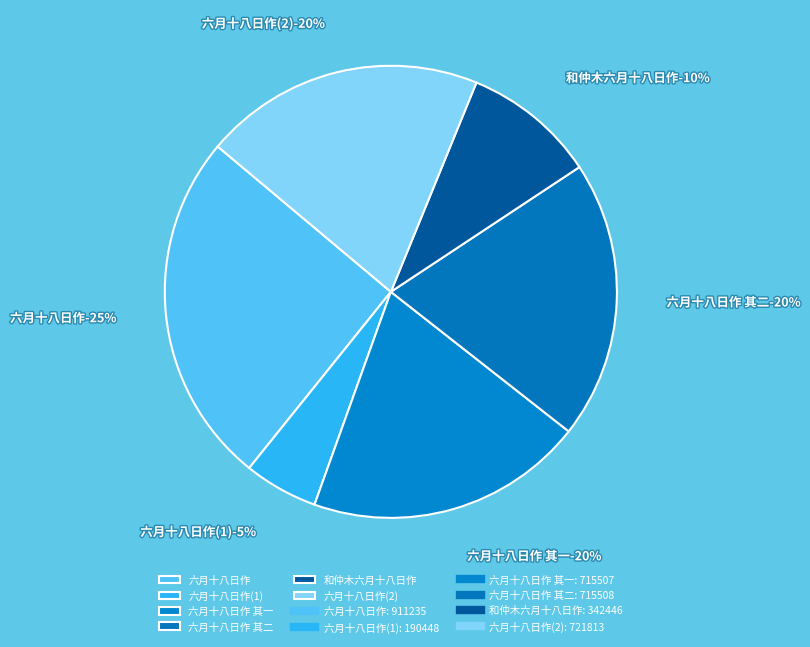

How many segments does this pie chart have?

6